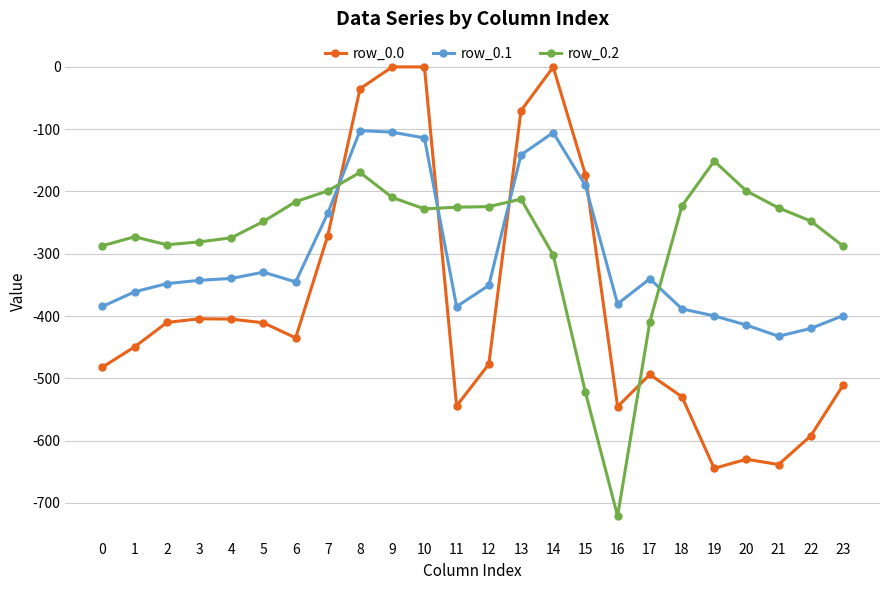

After their last crossing, which series has the higher values: row_0.2 or row_0.1?

row_0.2